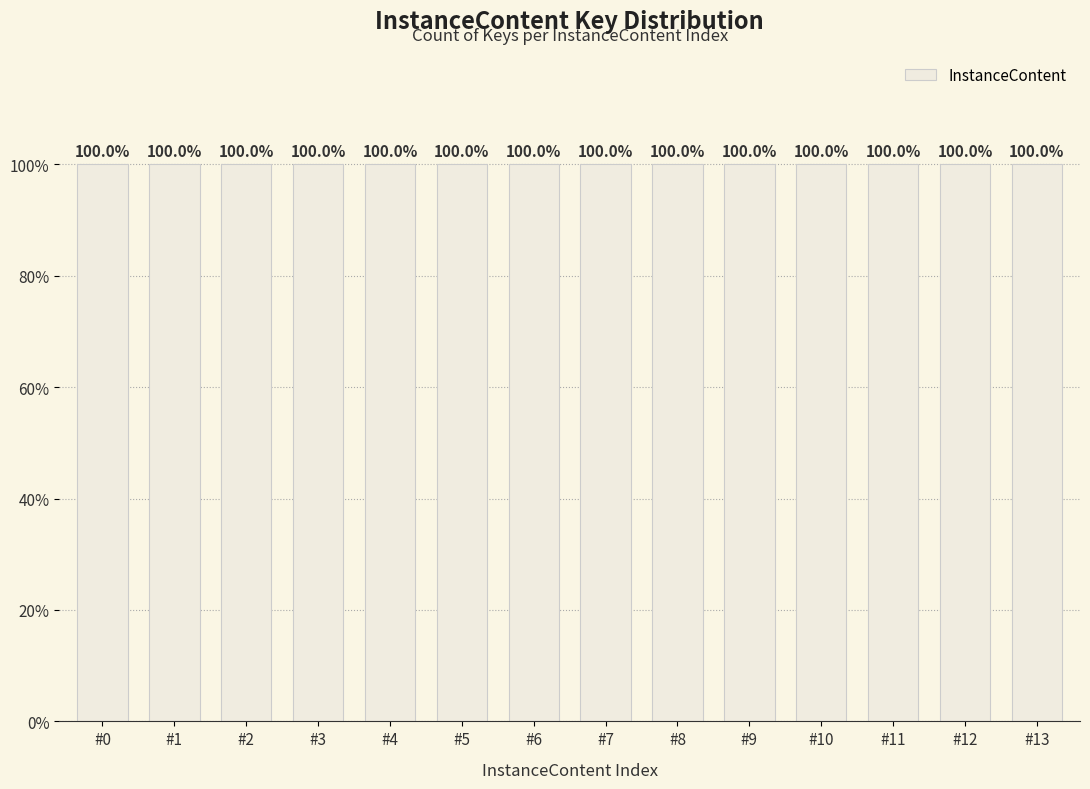

Rank the categories by value from highest to lowest.

#13, #12, #11, #10, #9, #8, #7, #6, #5, #4, #3, #2, #1, #0